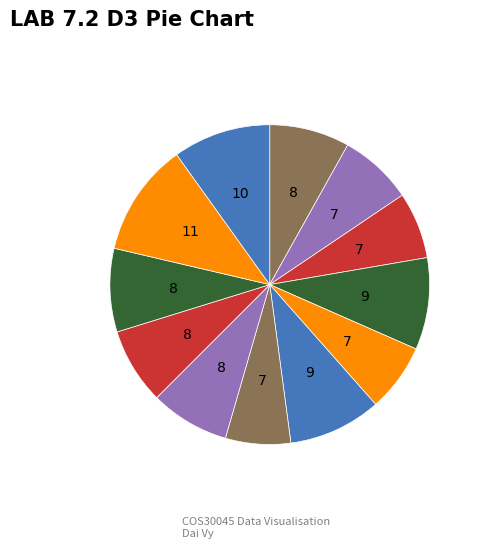

Count the number of slices in the pie.

12